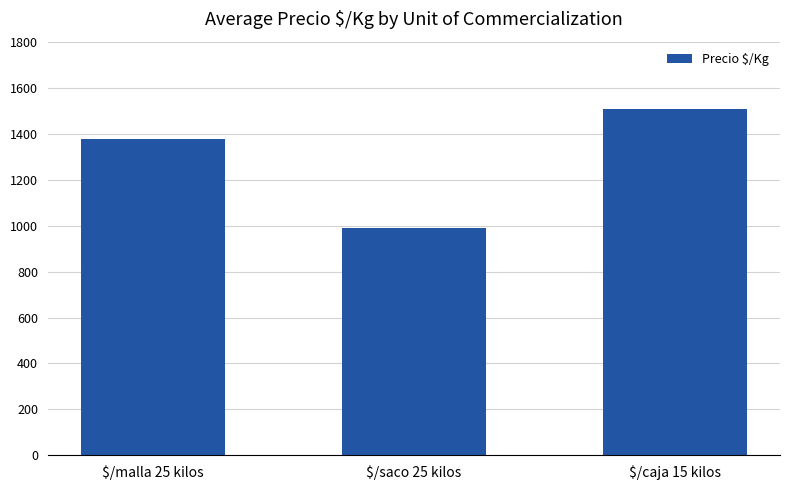

What is the greatest value displayed?

1507